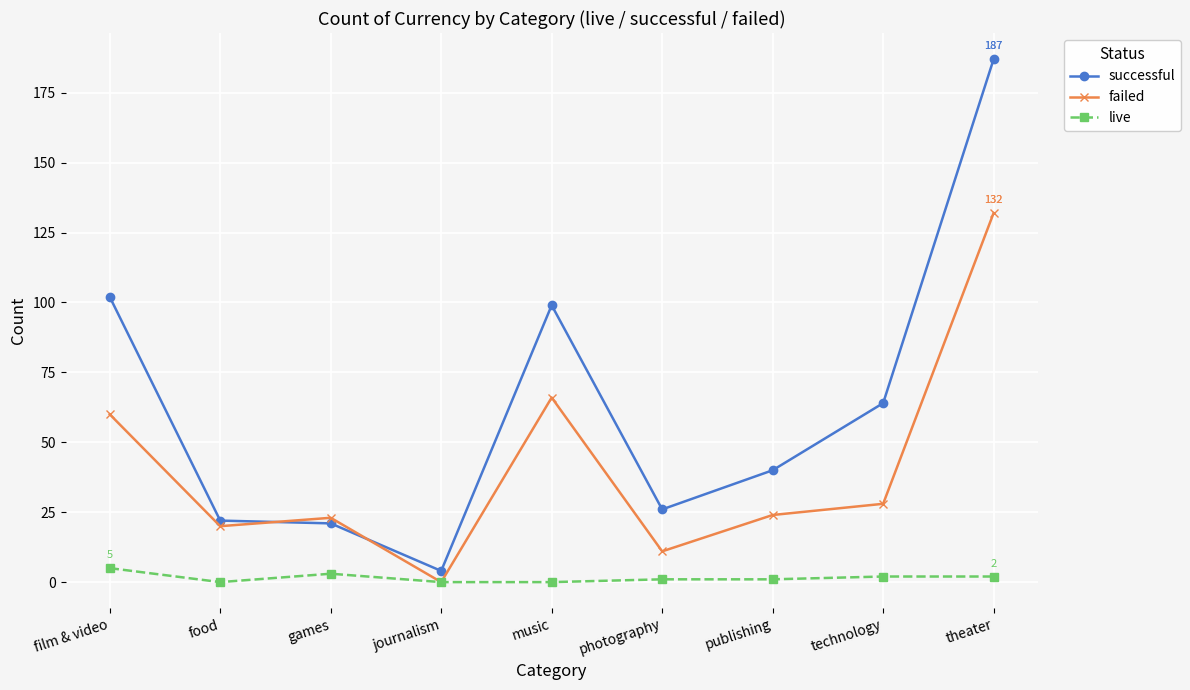

Count the number of data series in this chart.

3